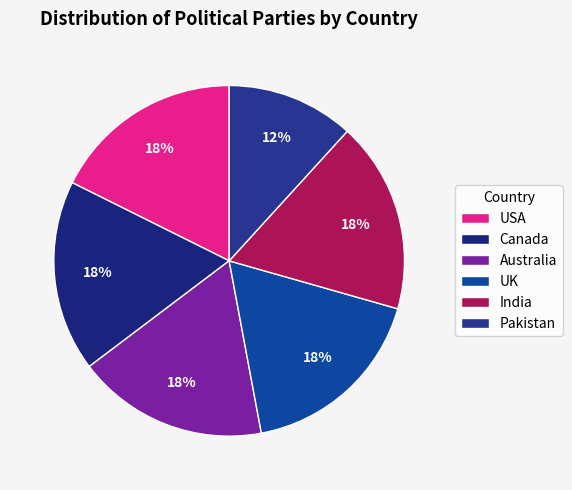

The Pakistan slice represents 12% of the pie. True or false?

True